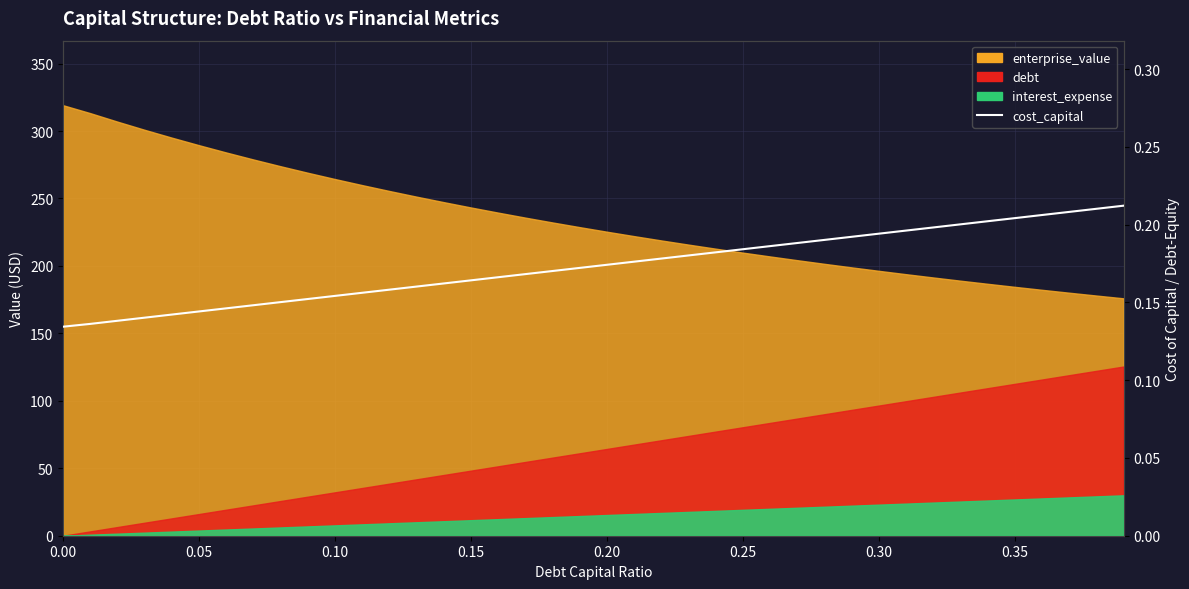

True or false: the data has more than 1 interior local peaks.

False